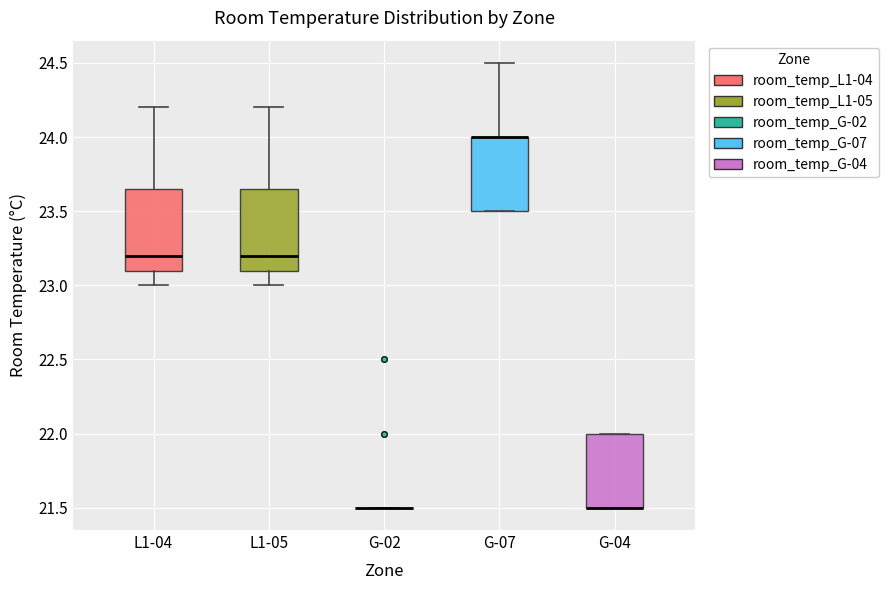

Where is the lower edge of the box for G-07 on the y-axis? The values are not printed on the chart, so give them approximately, as read against the axis.

23.50